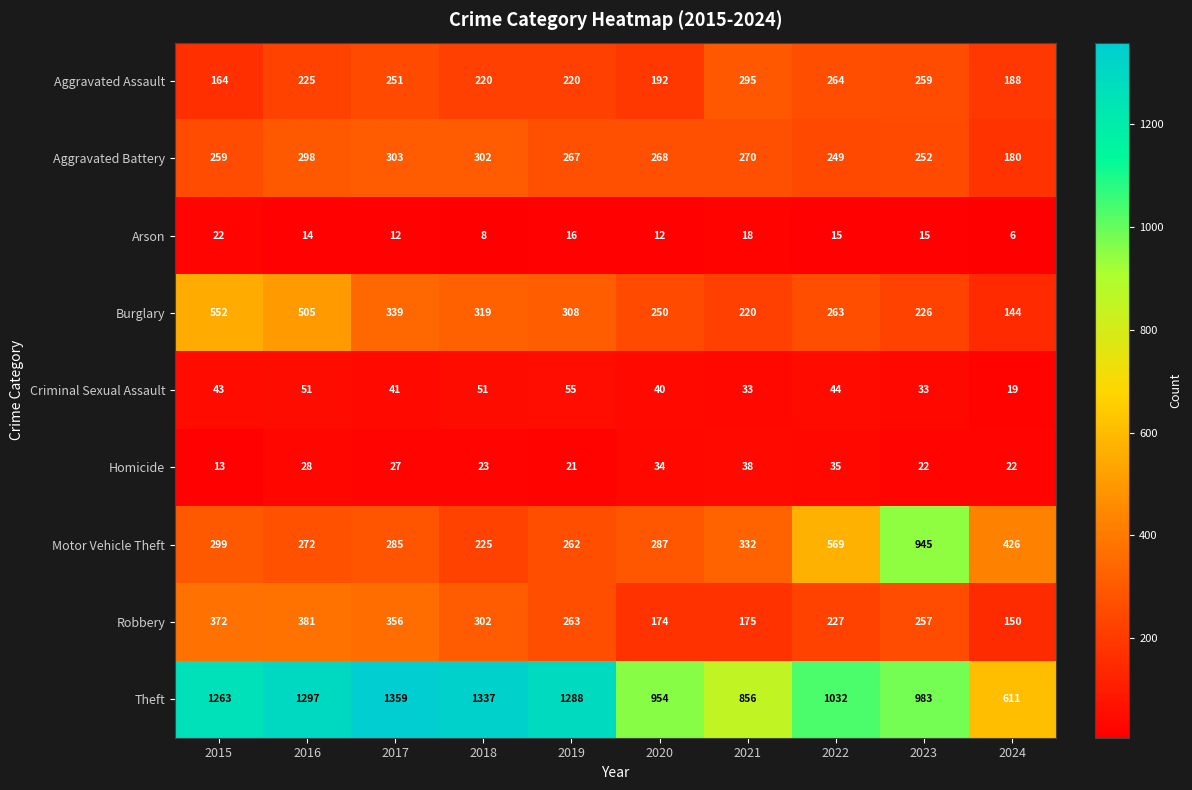

How many values in the Criminal Sexual Assault series are below 43?

5